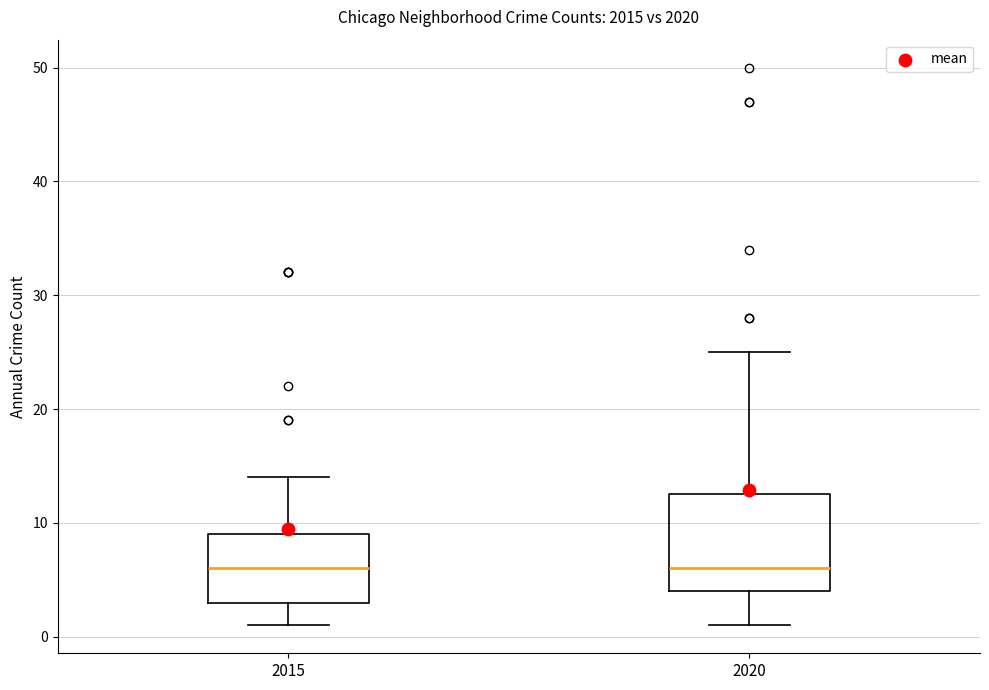

Comparing the boxes themselves (not the whiskers), which one is the tallest?

2020